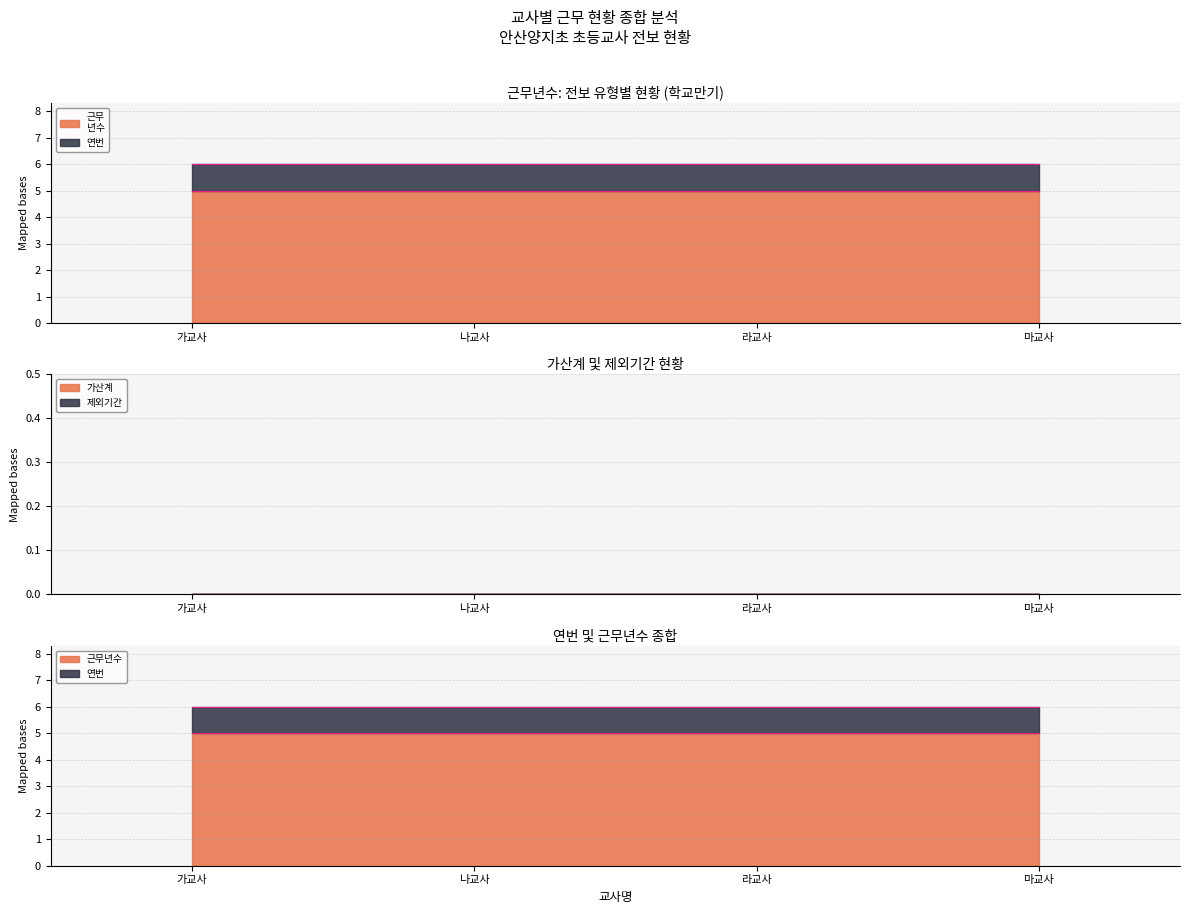

Between 나교사 and 마교사, which is larger?

나교사